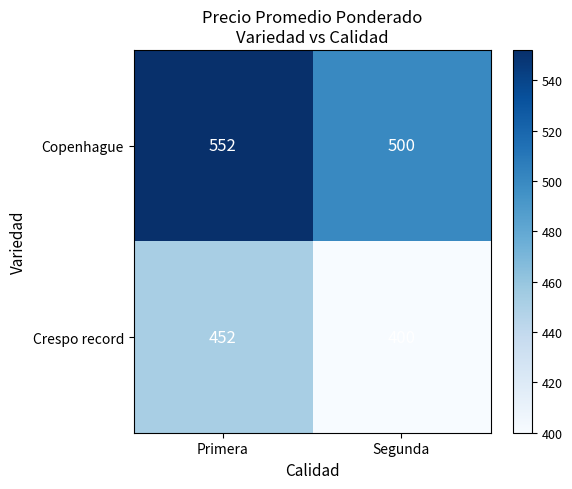

What is the difference between the maximum and minimum values in the Copenhague series?

52